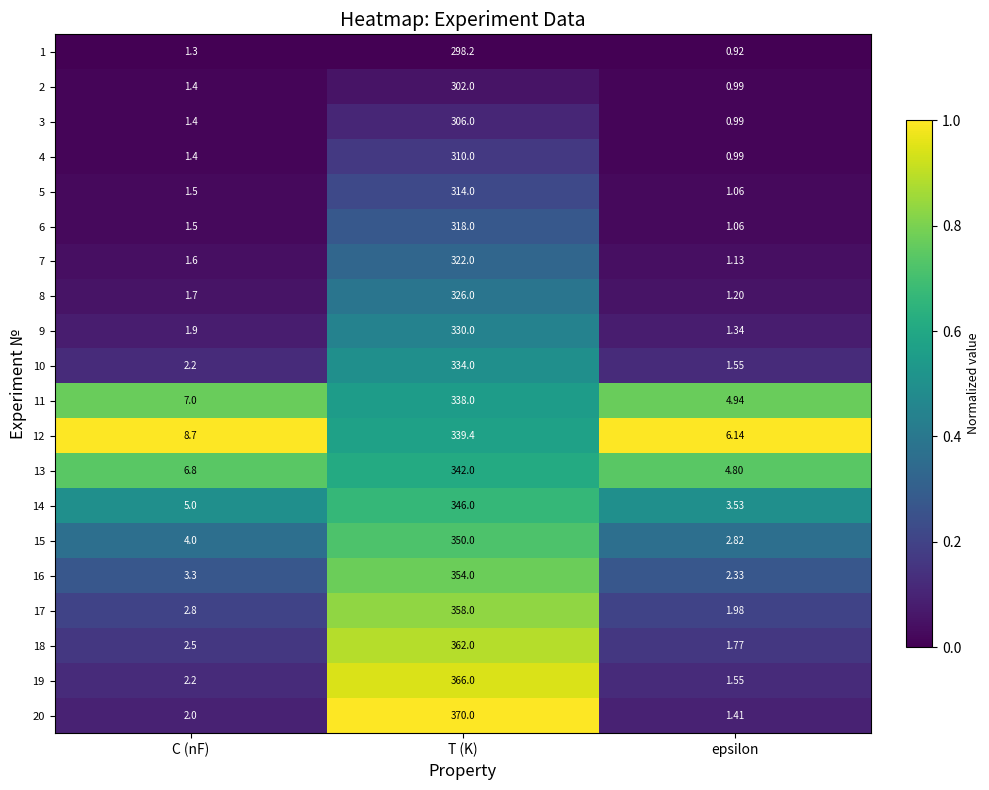

Which series changed the most between C (nF) and T (K)?

20